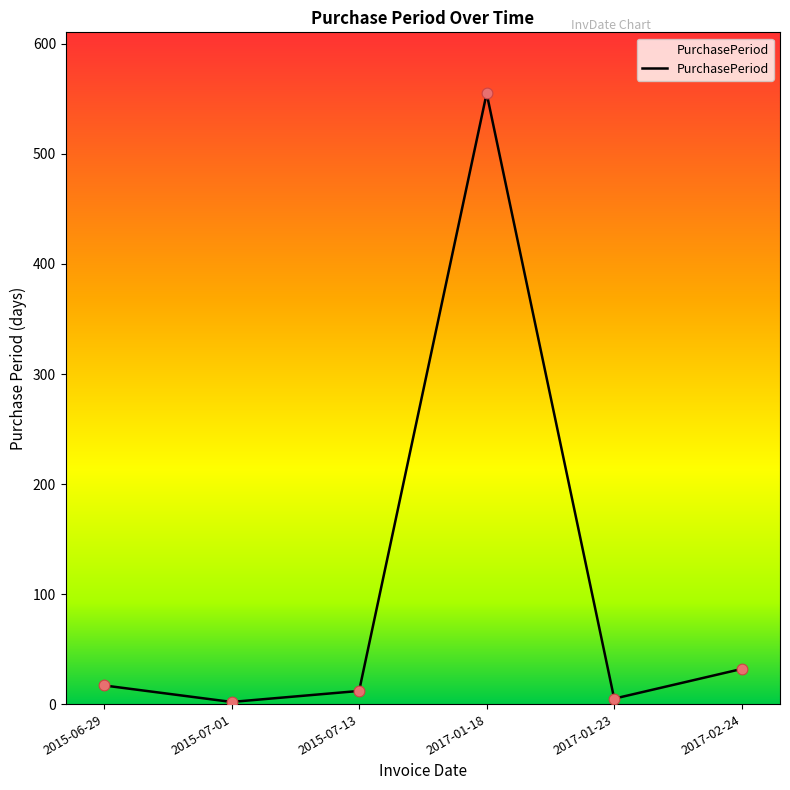

What is the change in value from 2015-07-13 to 2017-01-23?

-7